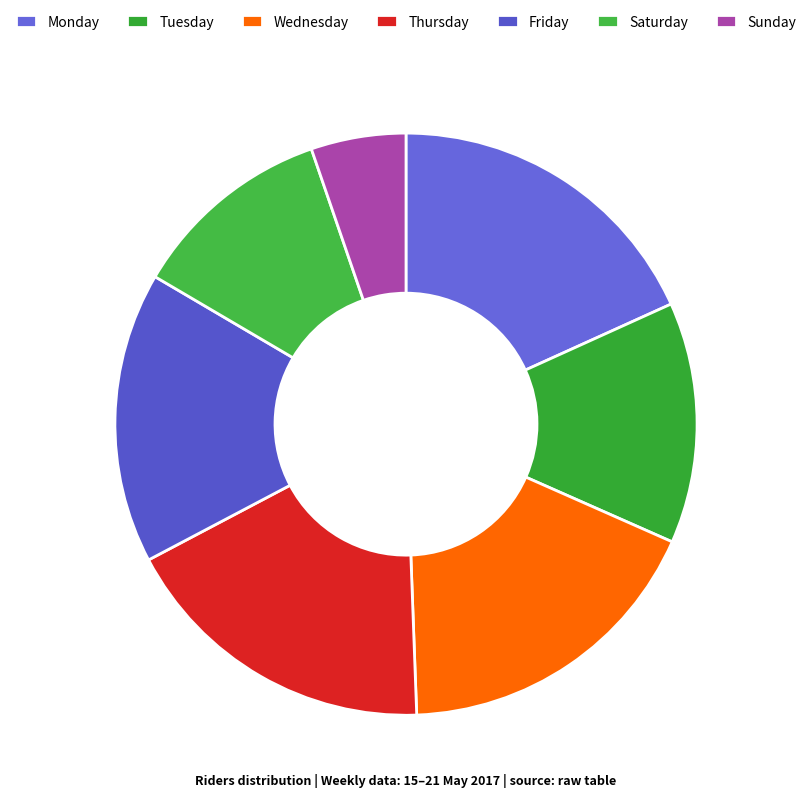

What is the change in value from Thursday to Sunday?

-172